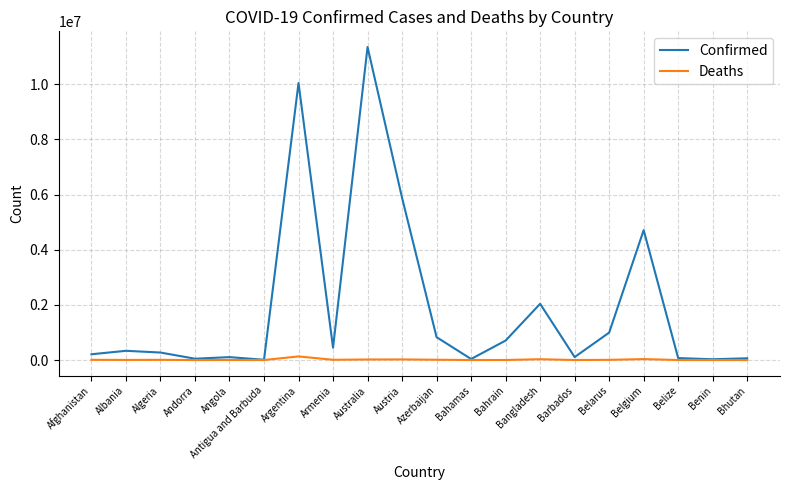

What are all the series names shown in the legend?

Confirmed, Deaths